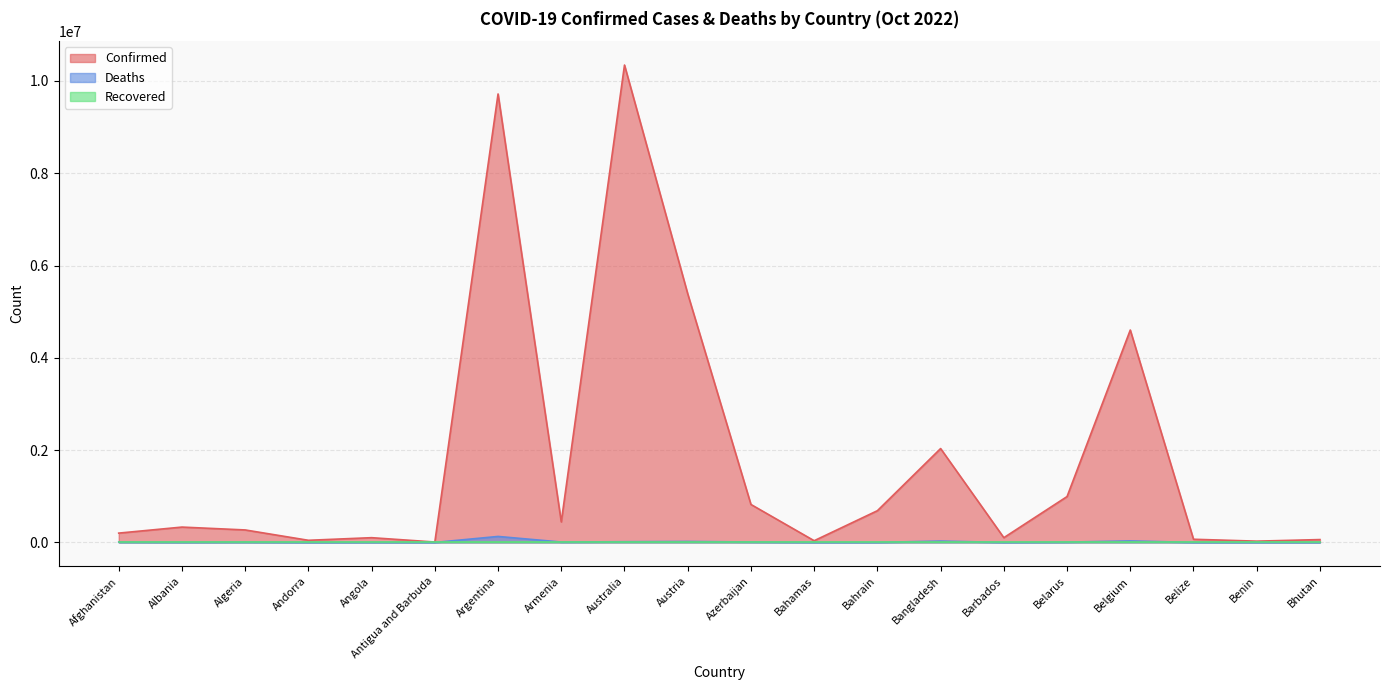

Which category has the lowest value in the Confirmed series?

Antigua and Barbuda